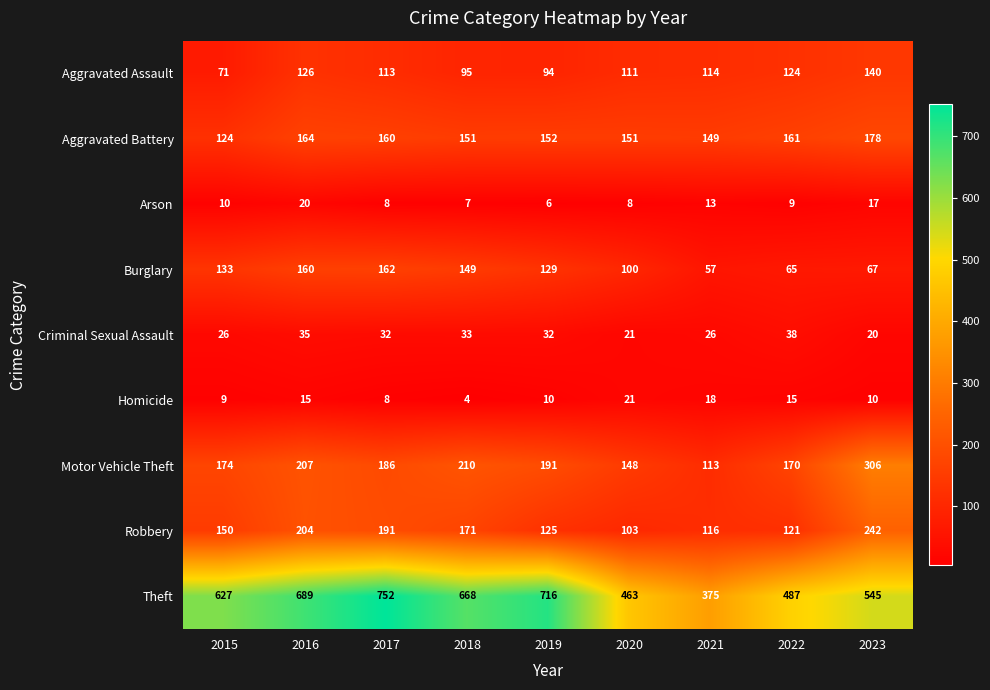

What is the difference between the highest and lowest values at 2023?

535